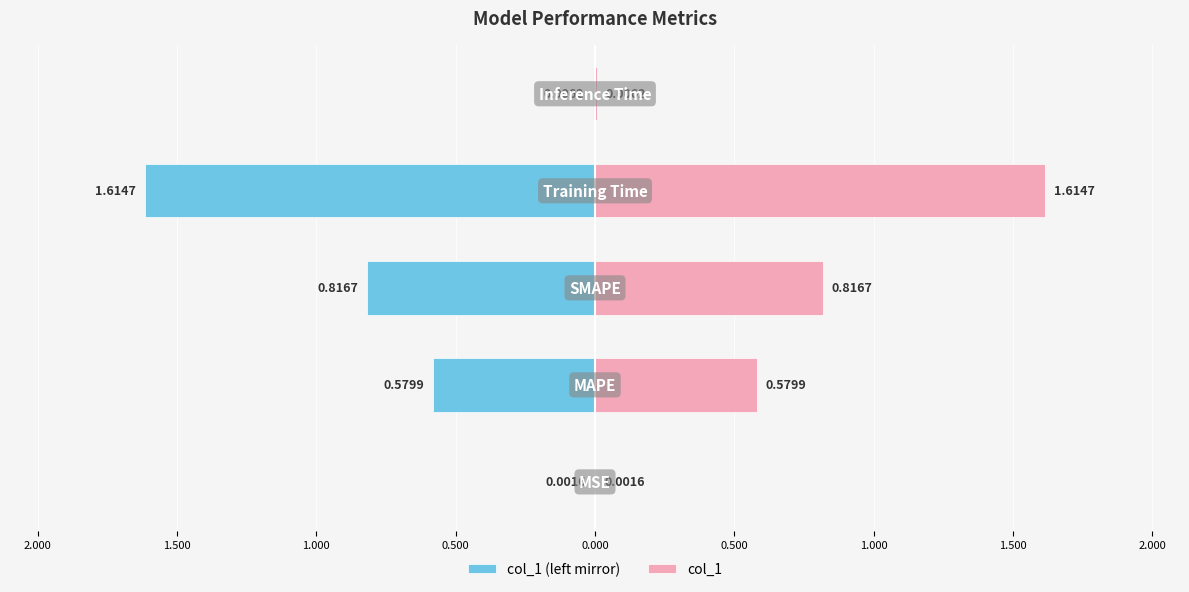

Is it true that col_1 equals 0.0 at 2.500?

True